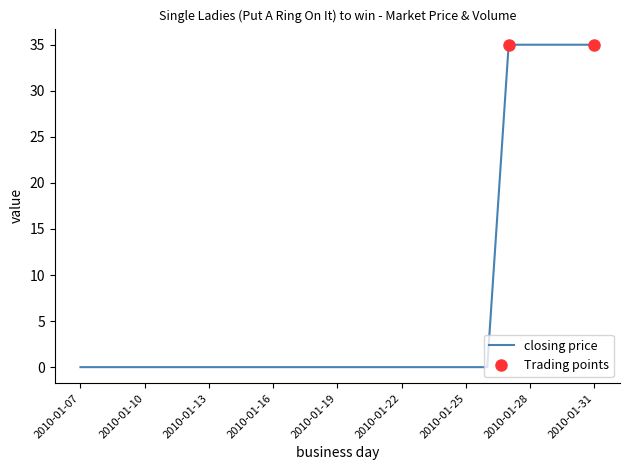

What is the maximum value shown in the chart?

35